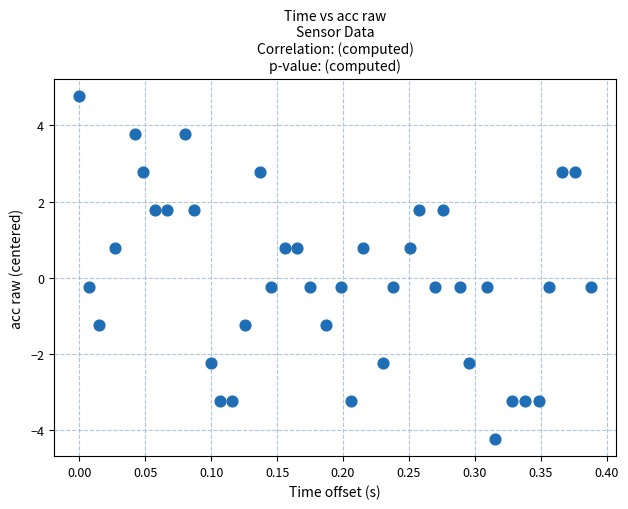

What is the range of Y values (max minus min)?

9.0